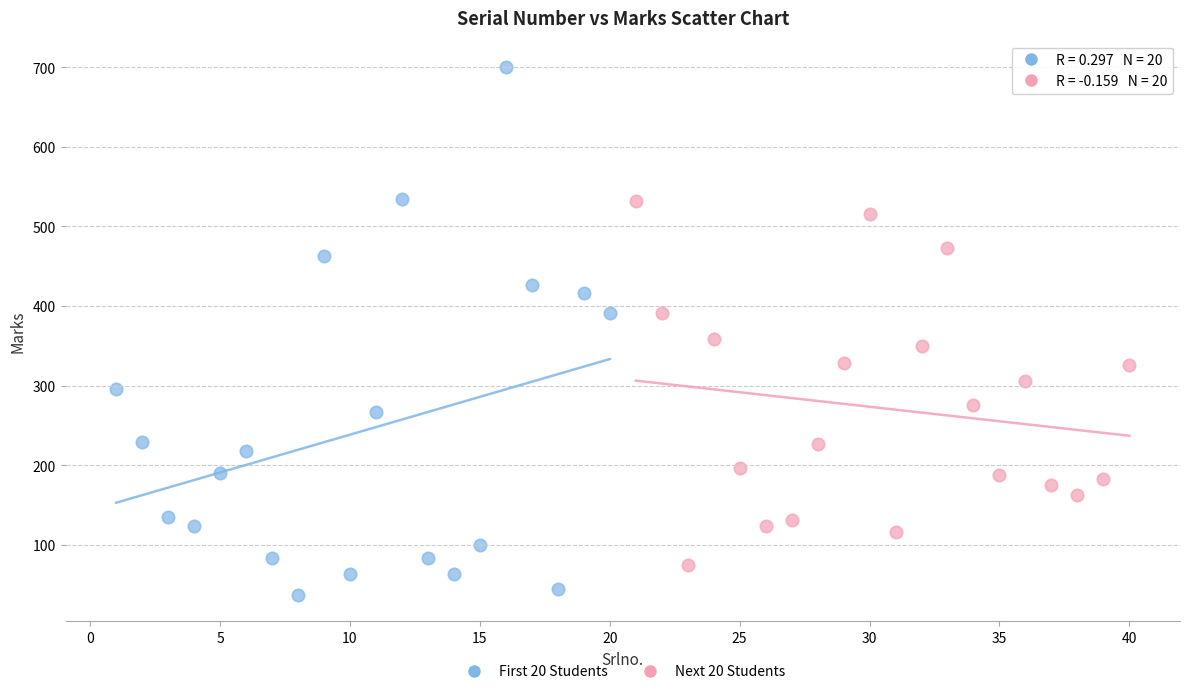

Which series reaches the minimum Y coordinate?

First 20 Students